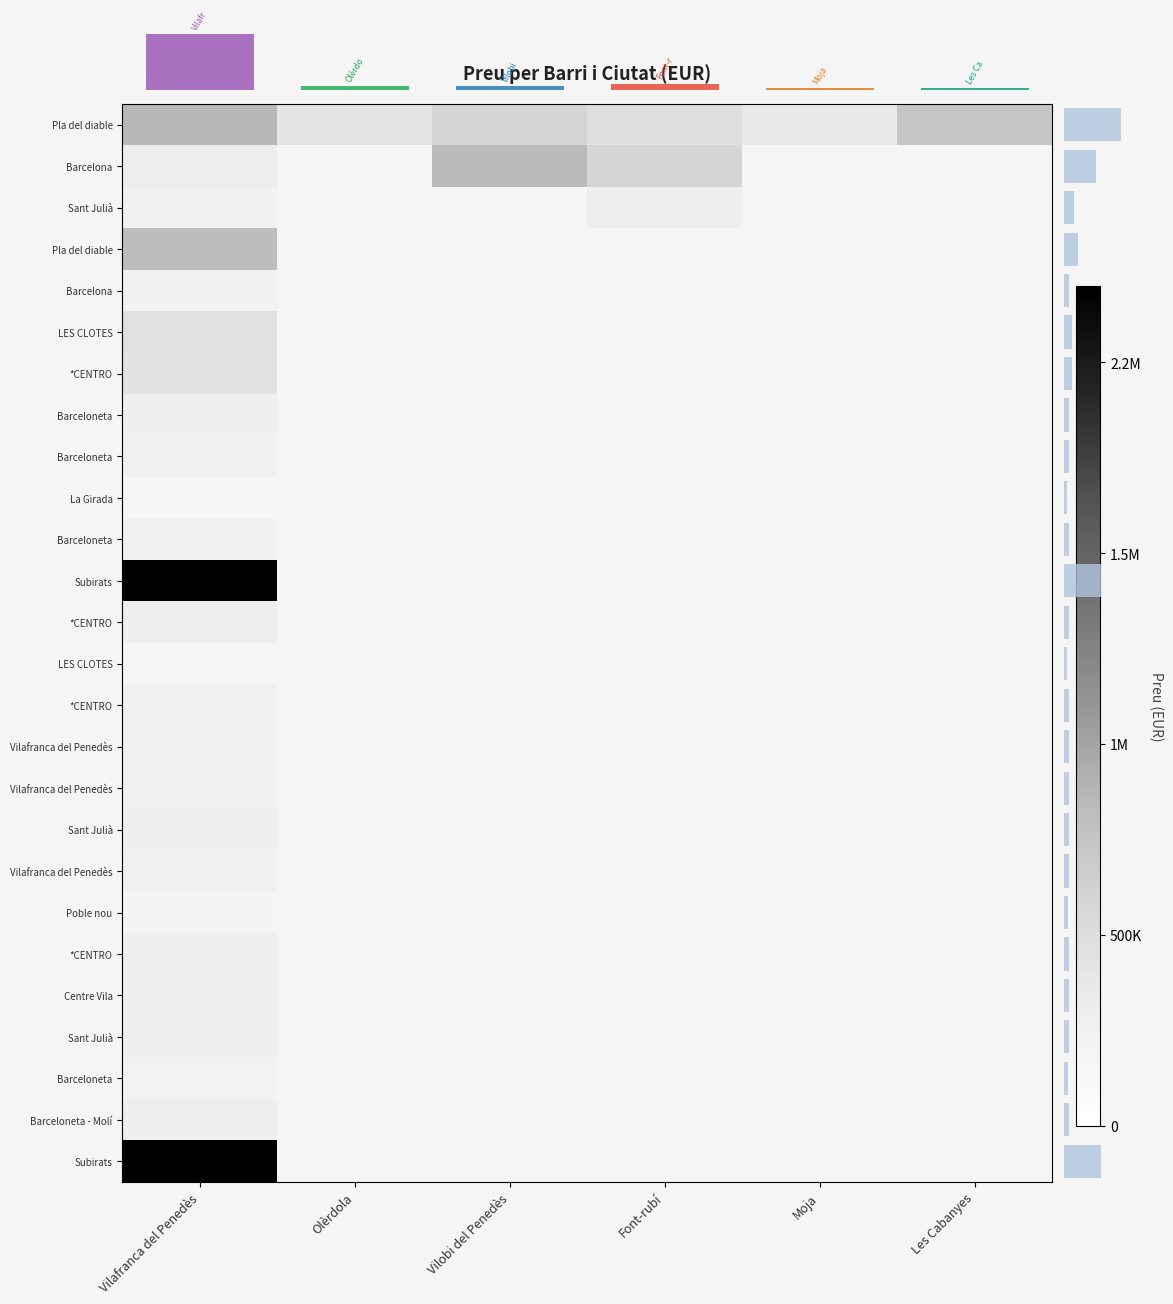

Which has a higher value, Font-rubí or Vilobi del Penedès?

Vilobi del Penedès